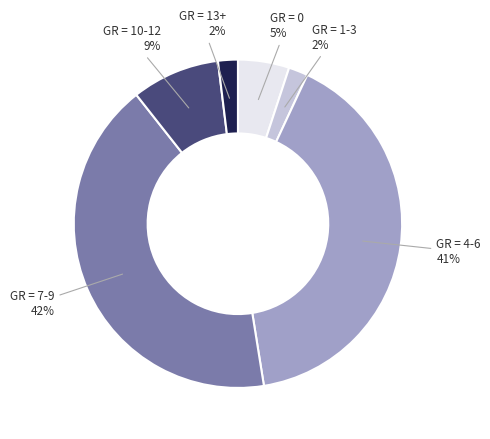

Is there a majority slice in this chart?

No